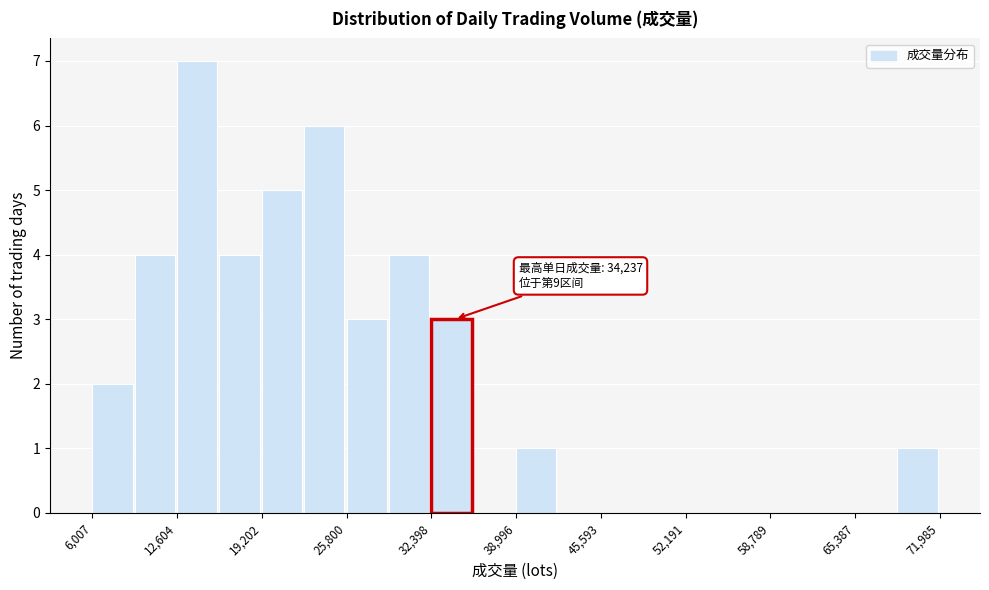

Read against the x-axis, roughly where is the centre of the tallest bar?

14000